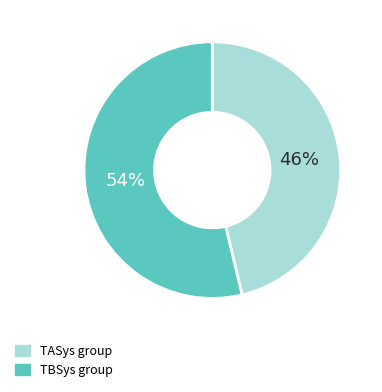

Is there any slice that represents more than half of the pie?

Yes